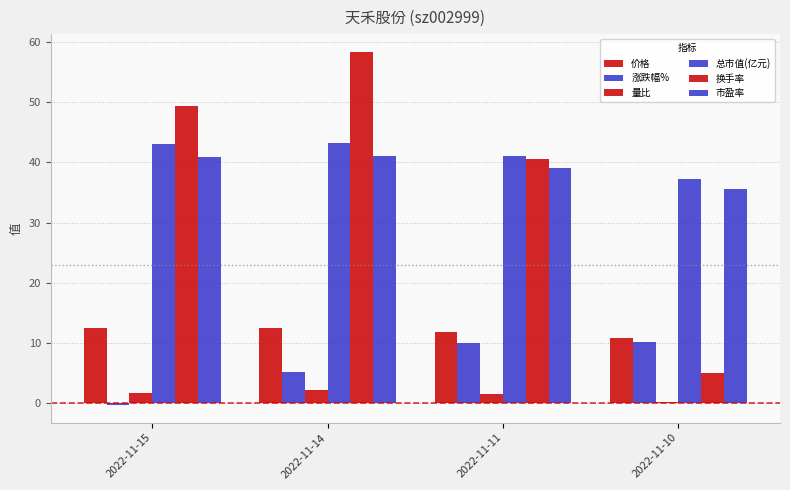

How many groups of bars are there?

4